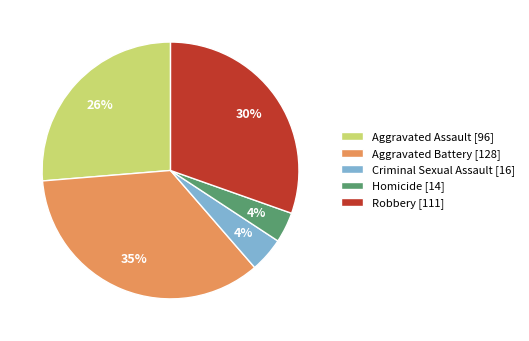

To the nearest percent, what portion does Robbery represent?

30%